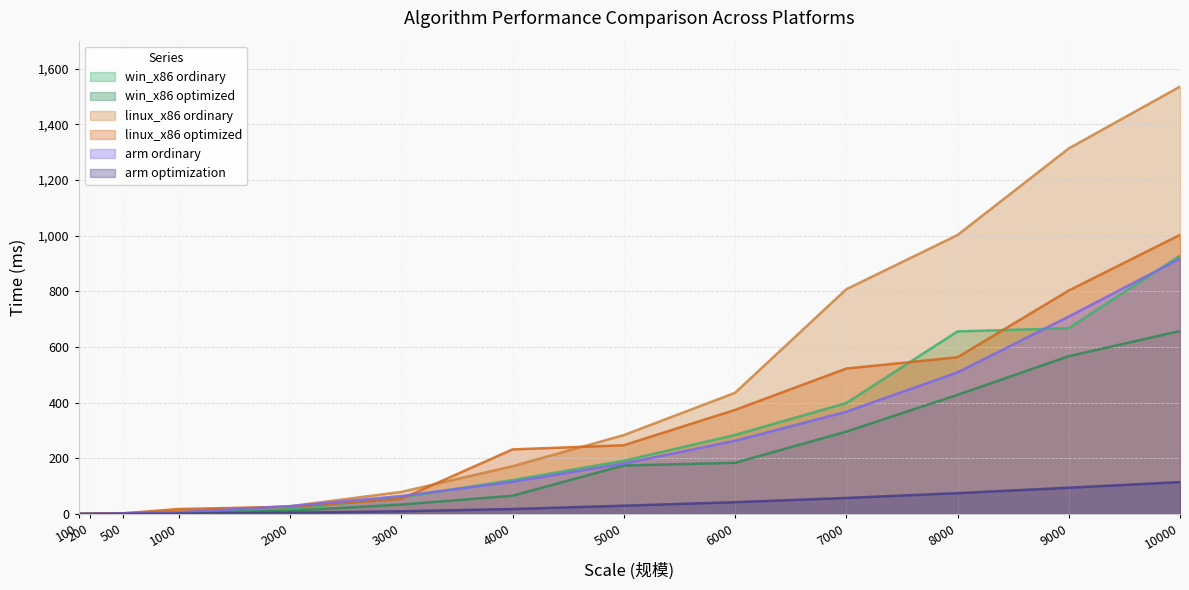

The linux_x86_ordinary series shows 435.1 at 6000. True or false?

True